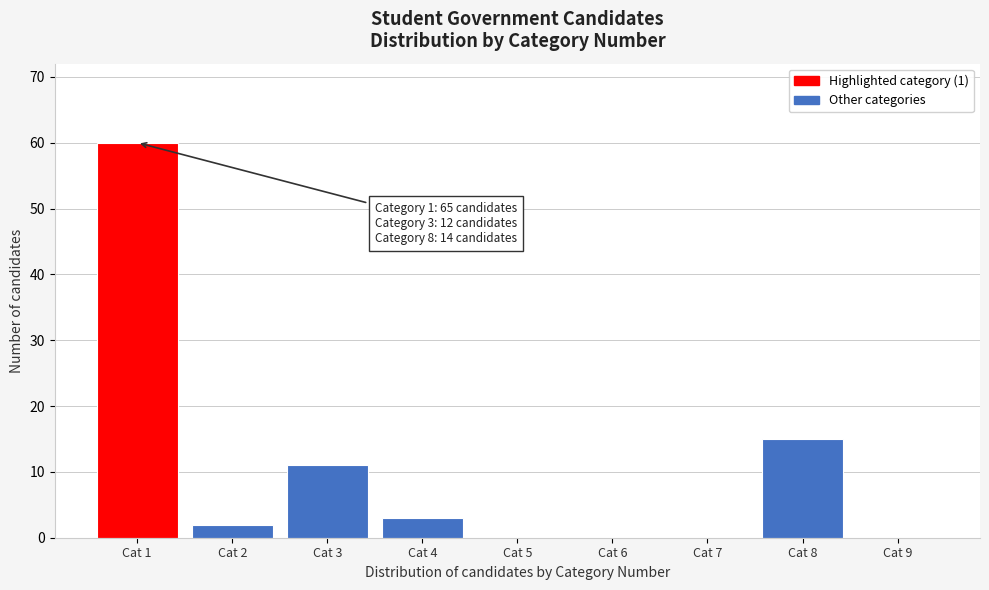

Reading right to left, what are all the values shown in this chart?

Cat 9=0	Cat 8=15	Cat 7=0	Cat 6=0	Cat 5=0	Cat 4=3	Cat 3=11	Cat 2=2	Cat 1=60